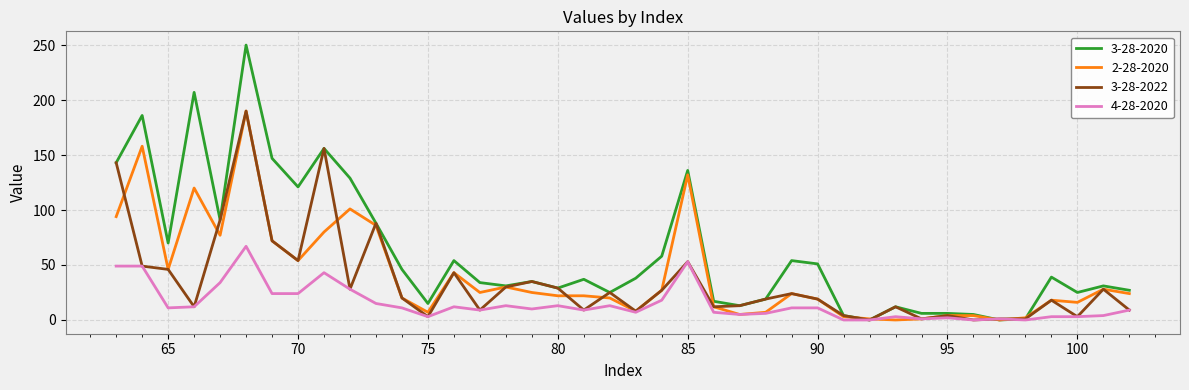

Does the chart display data point markers on the line(s)?

No